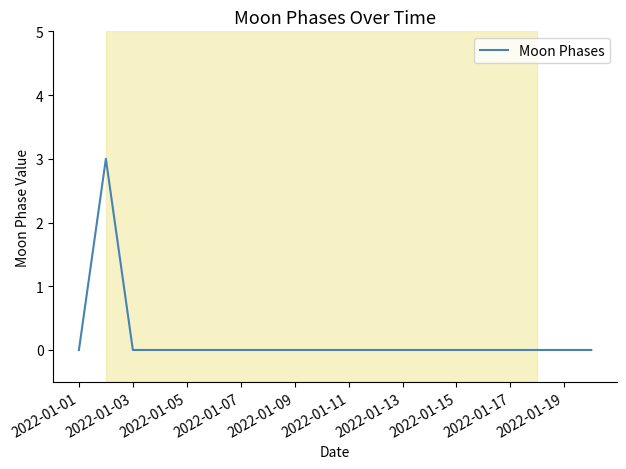

What is the maximum value shown in the chart?

3